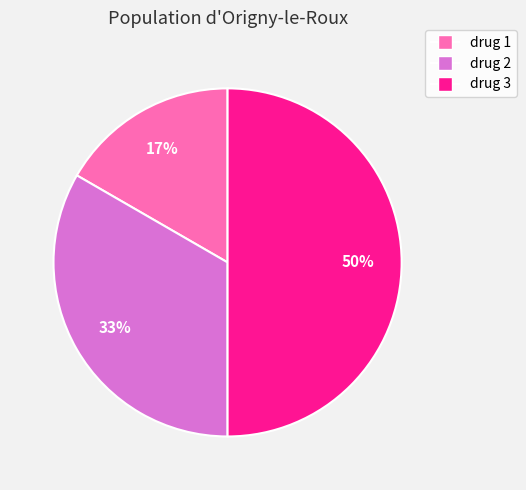

To the nearest percent, what is the difference between the largest and smallest slice percentages?

33%